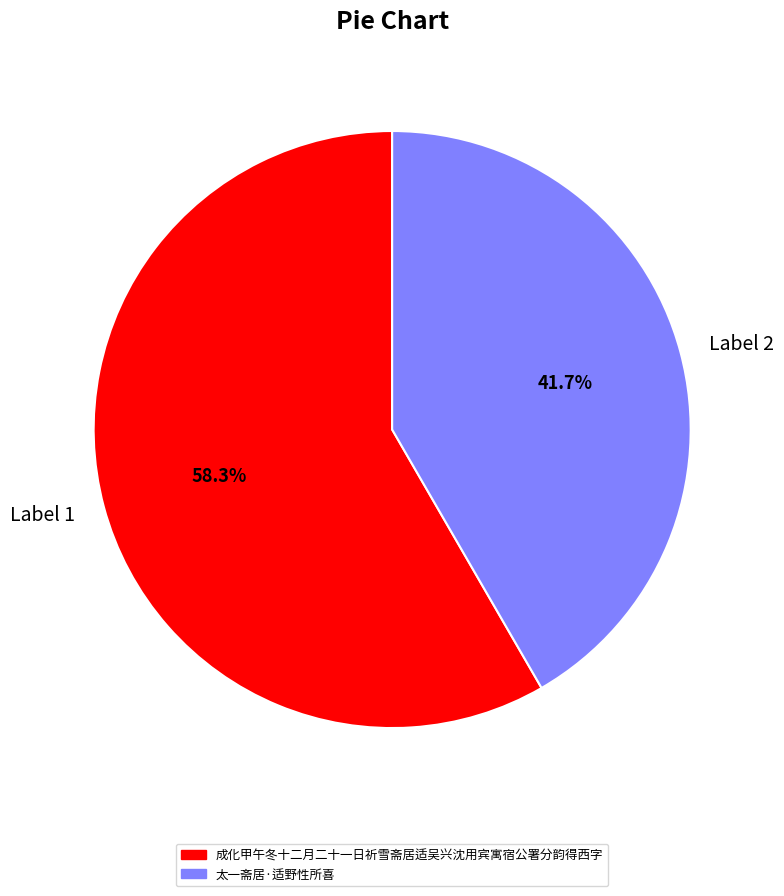

Rank the categories by value from lowest to highest.

太一斋居·适野性所喜, 成化甲午冬十二月二十一日祈雪斋居适吴兴沈用宾寓宿公署分韵得西字